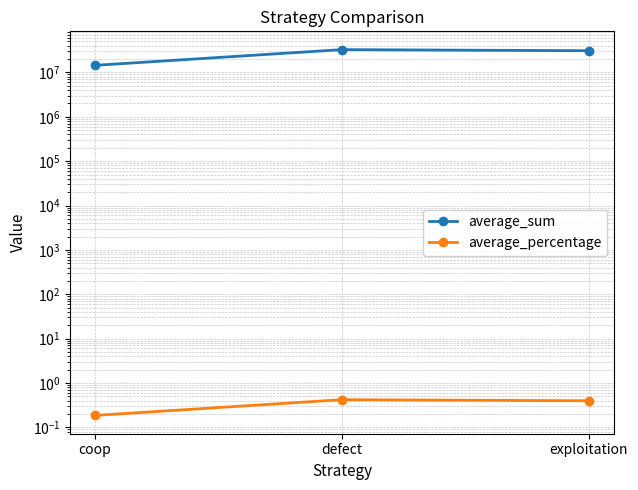

At which label does average_sum reach its peak?

defect